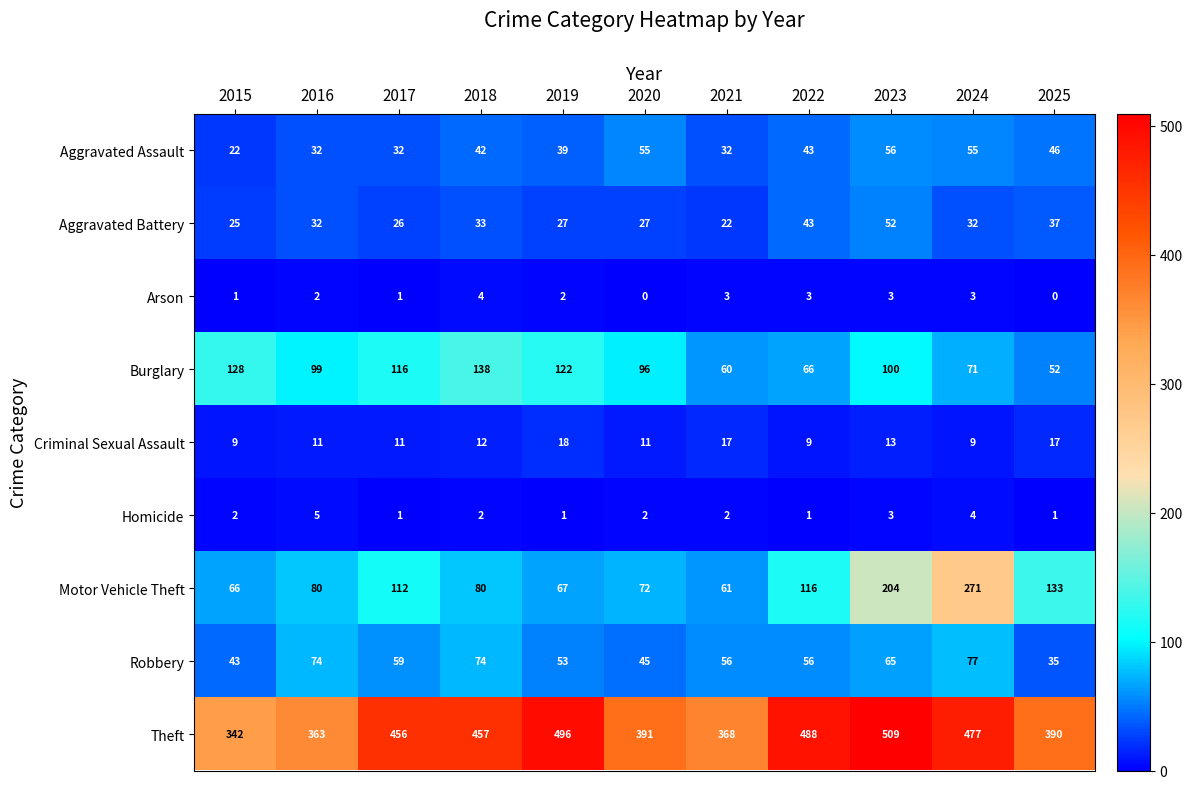

What is the sum of the Motor Vehicle Theft values at 2023 and 2017?

316